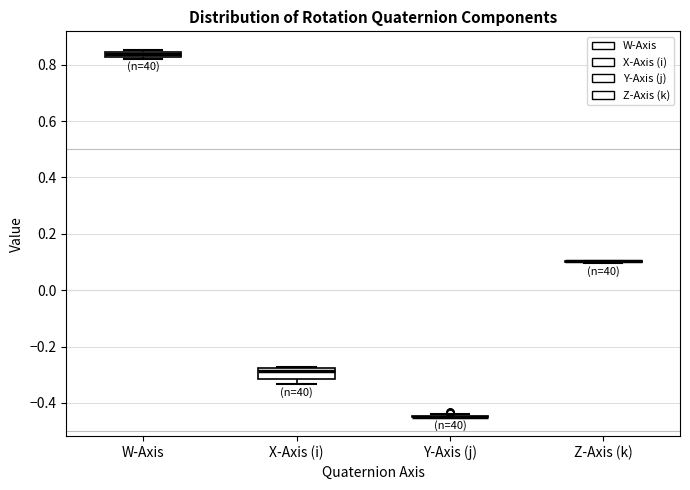

Comparing the boxes themselves (not the whiskers), which one is the tallest?

X-Axis (i)